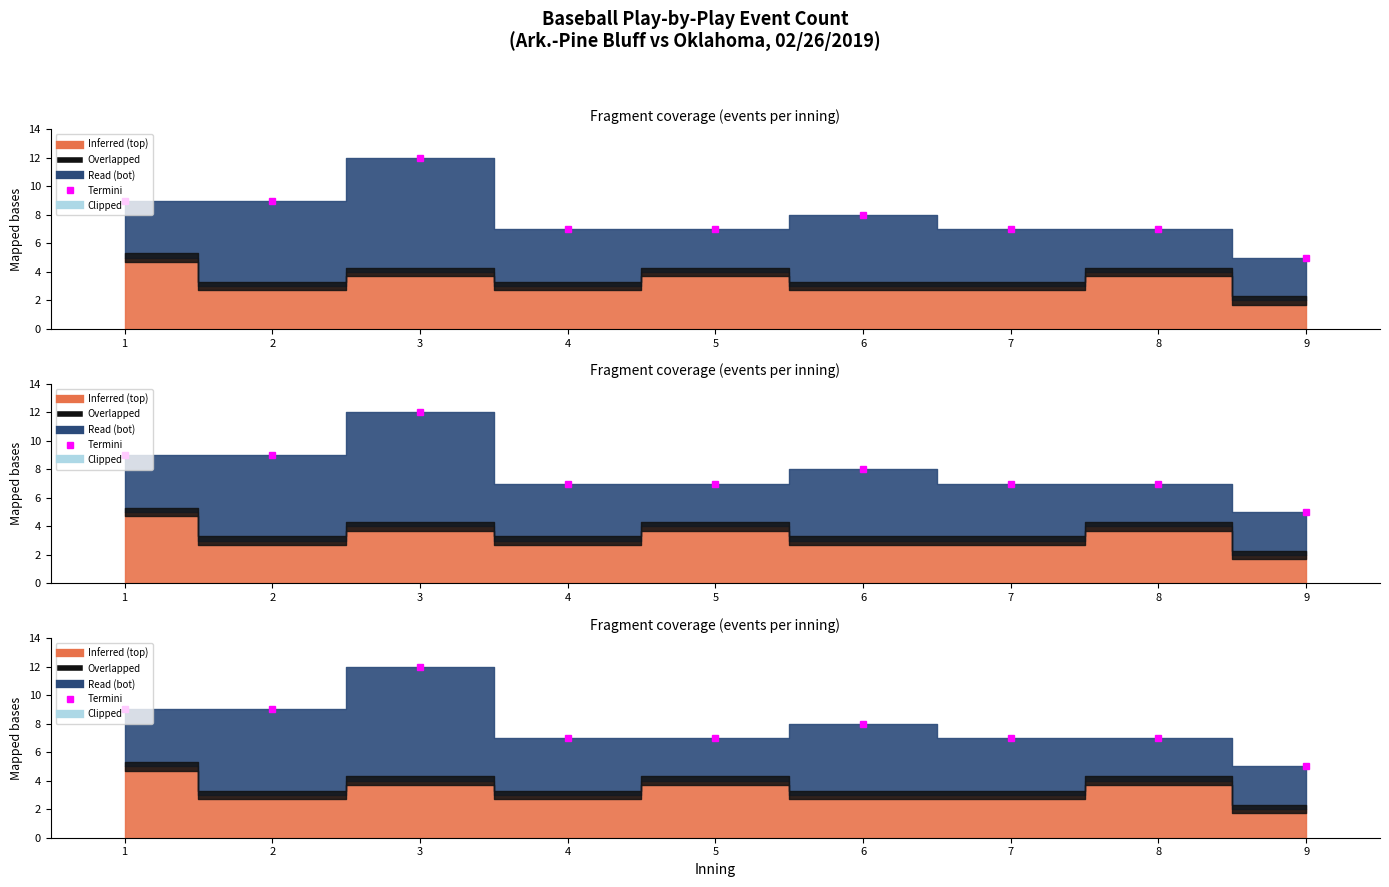

Does the chart display data point markers on the line(s)?

Yes